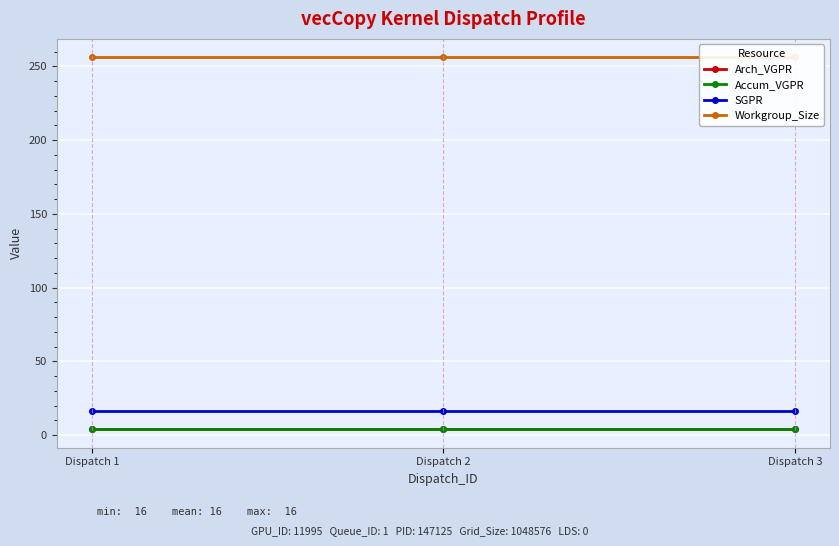

At how many categories does at least one series exceed 234?

3